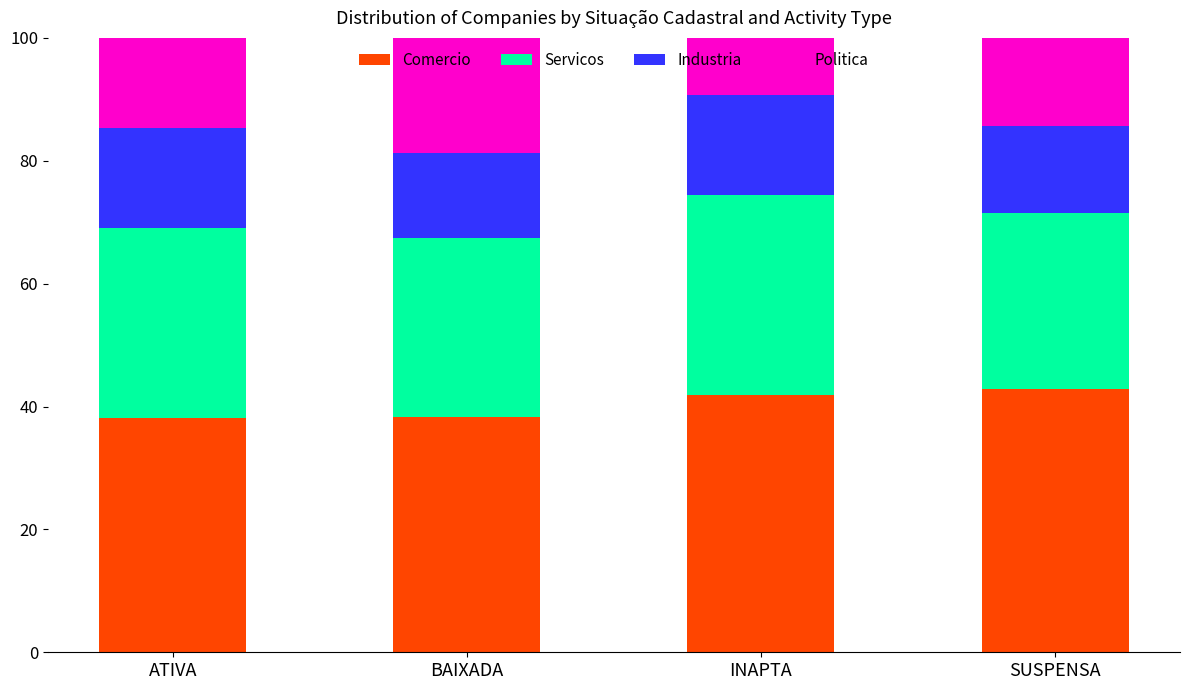

What is the total value across all series at ATIVA?

100.0